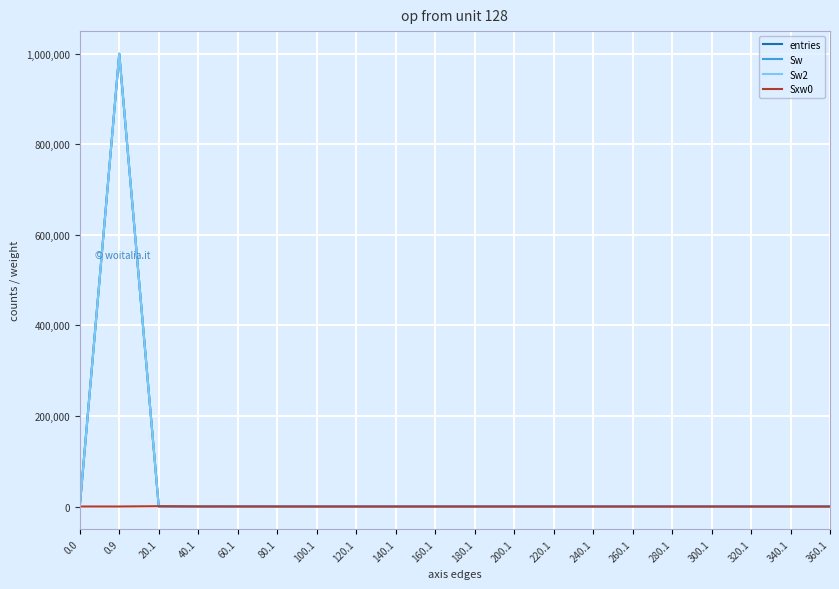

What is the sum of all Sw values?

1000000